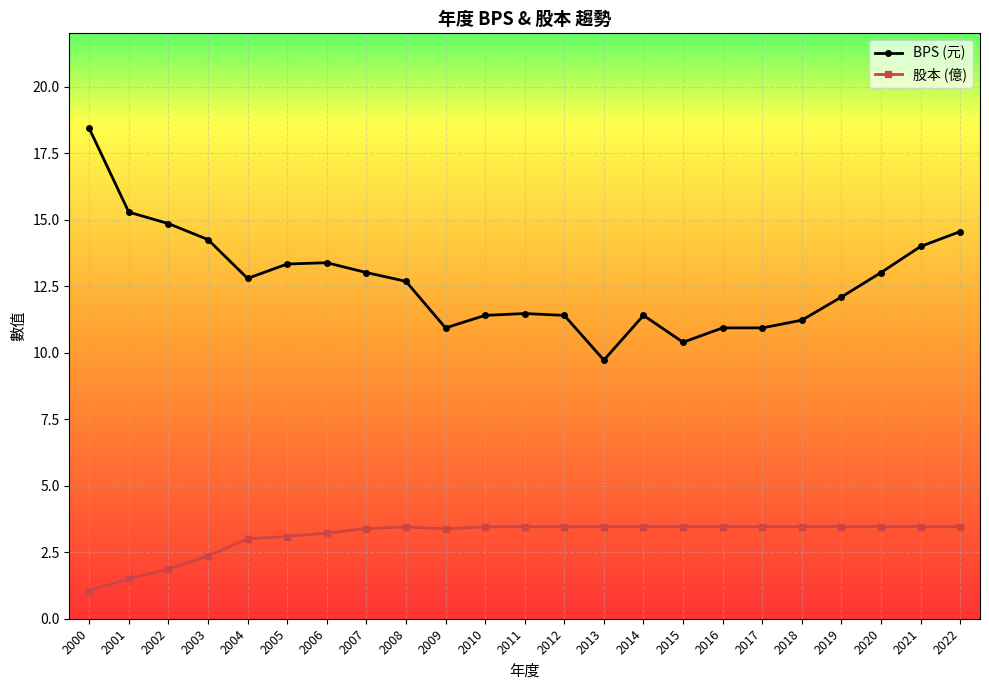

What is the total value across all series at 2007?

16.4